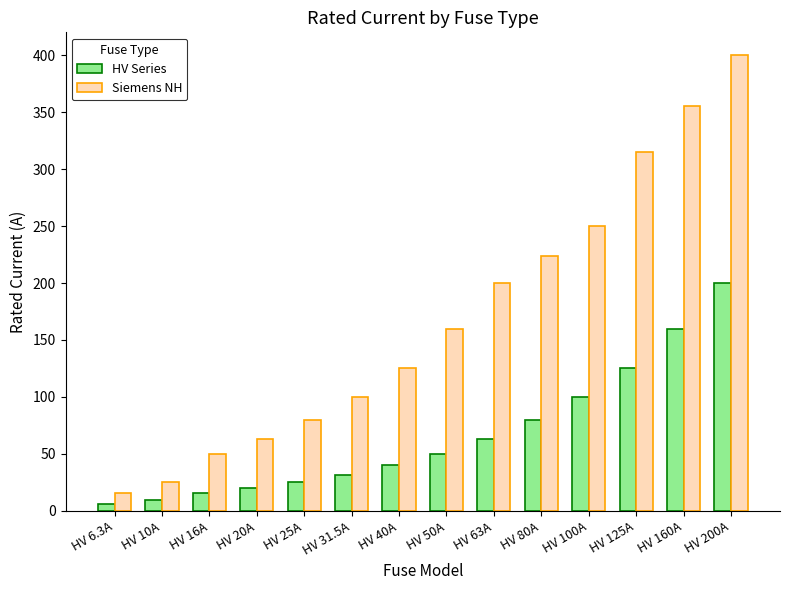

What are all the series names shown in the legend?

HV Series, Siemens NH